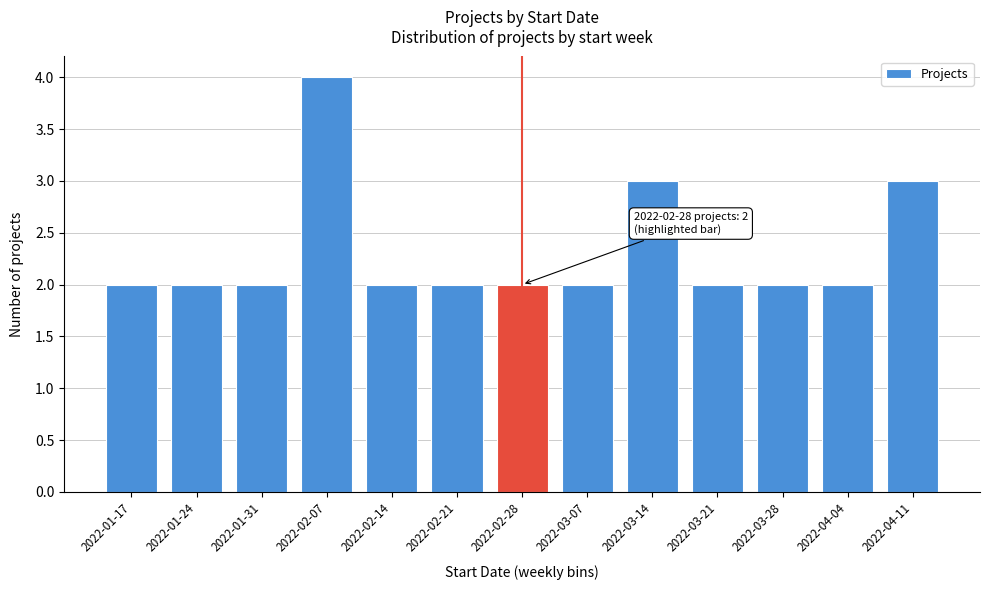

Reading left to right, list all the values displayed in this chart.

2022-01-17=2	2022-01-24=2	2022-01-31=2	2022-02-07=4	2022-02-14=2	2022-02-21=2	2022-02-28=2	2022-03-07=2	2022-03-14=3	2022-03-21=2	2022-03-28=2	2022-04-04=2	2022-04-11=3